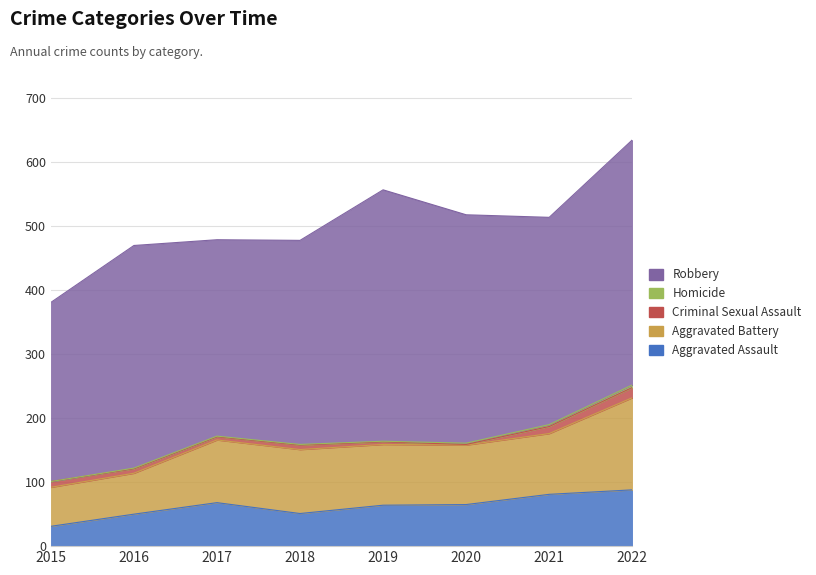

List the labels in order of Homicide value, smallest first.

2015, 2016, 2017, 2018, 2019, 2020, 2021, 2022